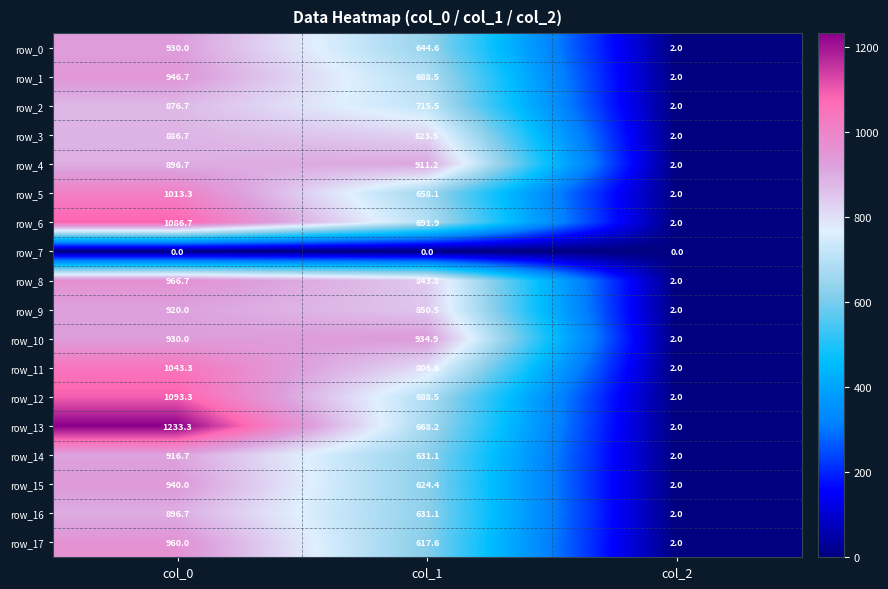

List the series in order of their peak value, highest first.

row_13, row_12, row_6, row_11, row_5, row_8, row_17, row_1, row_15, row_10, row_0, row_9, row_14, row_4, row_16, row_3, row_2, row_7